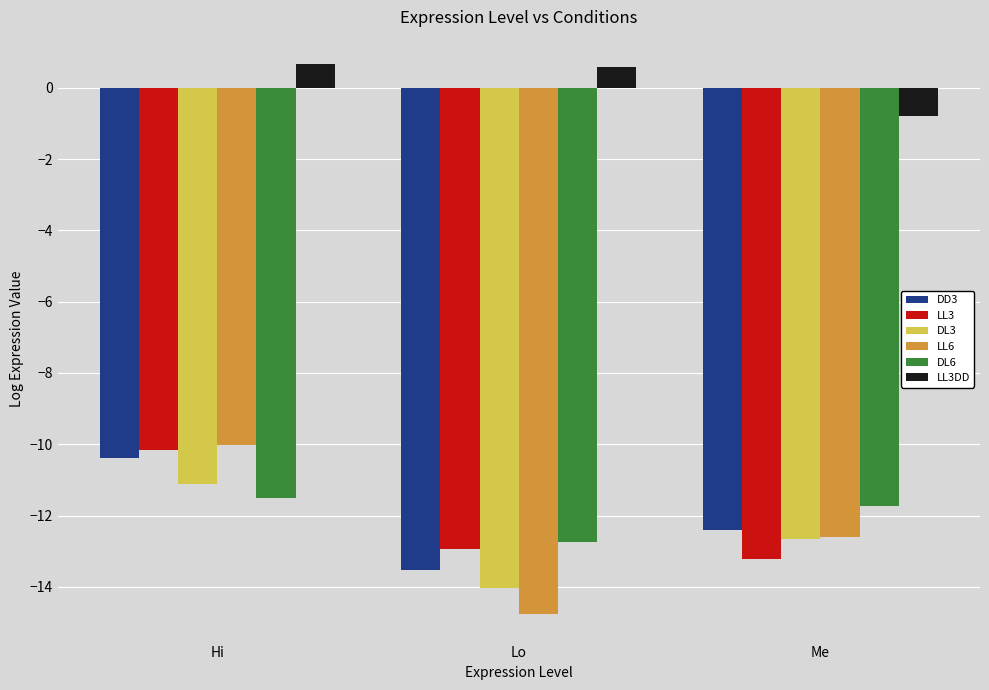

Which series changed the most between Hi and Lo?

LL6